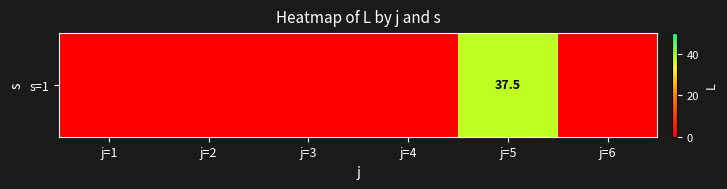

Is it true that the value at j=3 is 0.0?

True